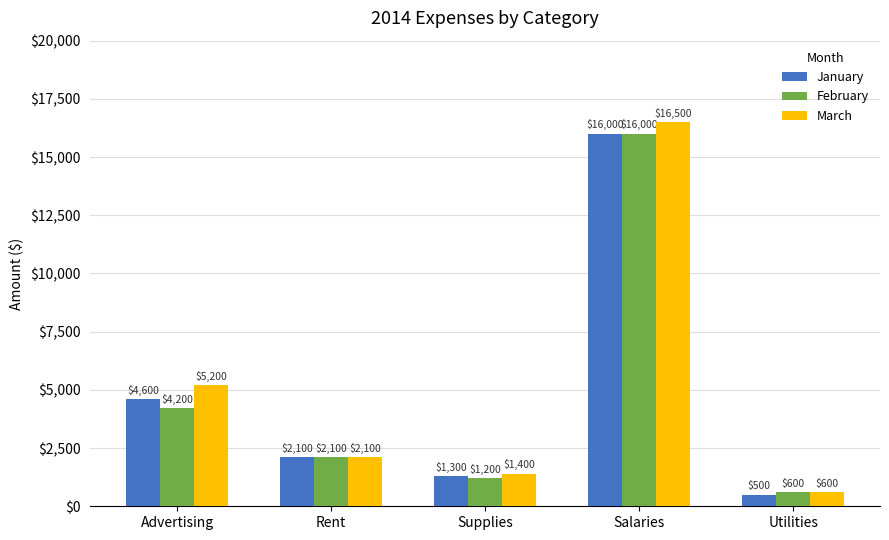

What is the minimum value shown in the chart?

500